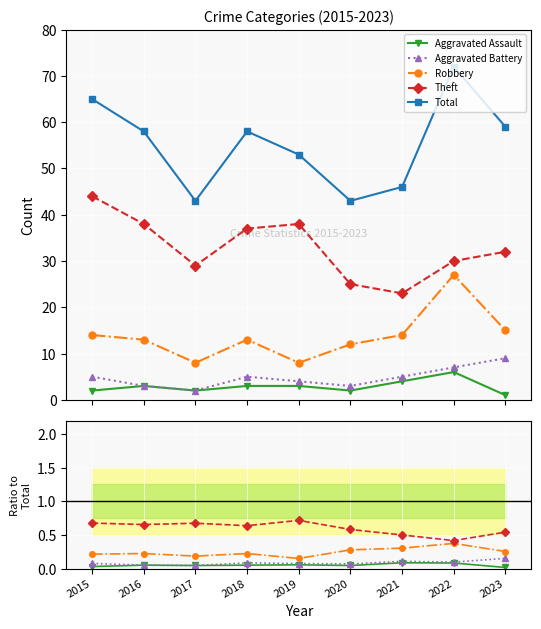

True or false: Theft has a value of 12 at 2016.

False